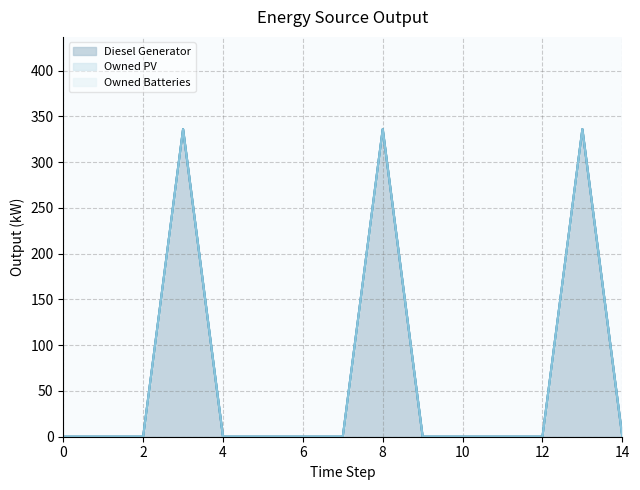

True or false: Owned Batteries and Diesel Generator cross at least once.

False